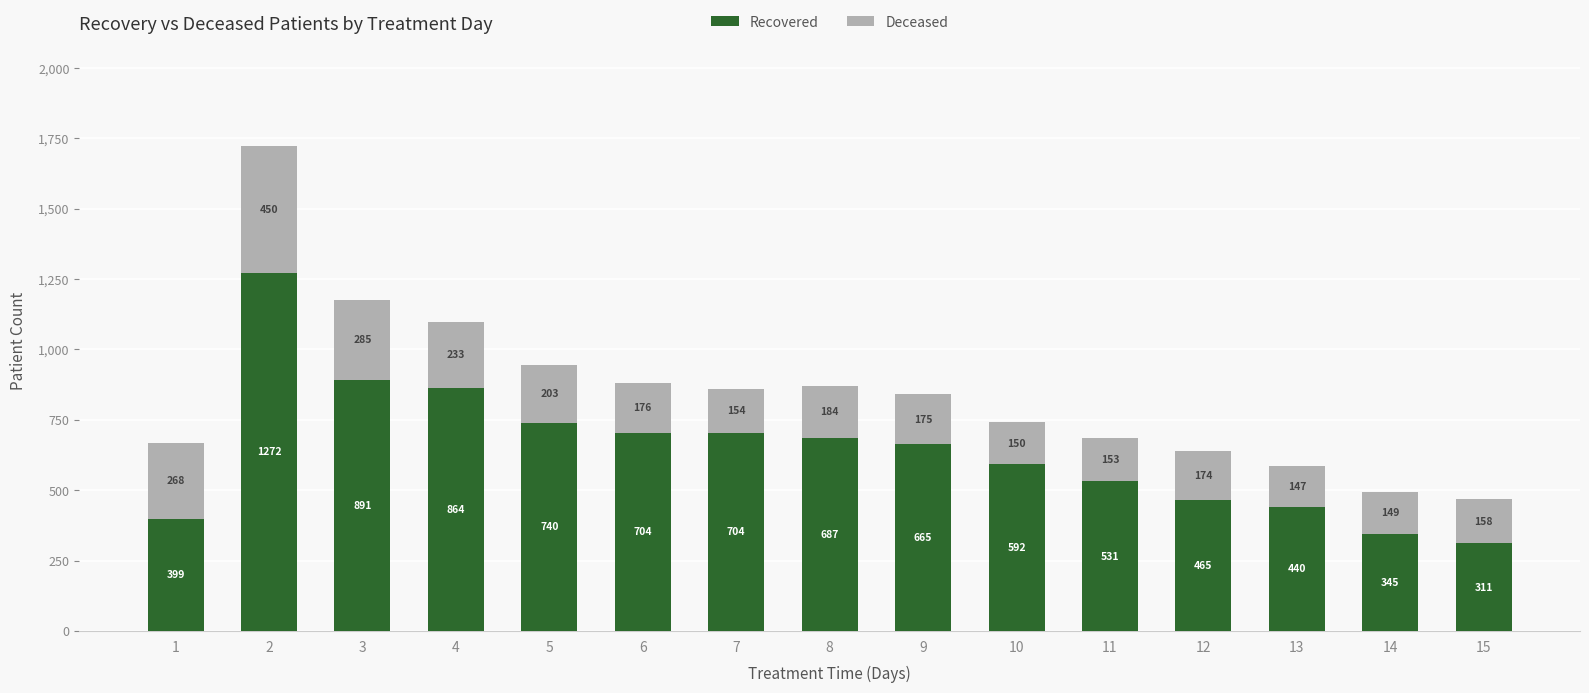

Which category has the lowest value in the Recovered series?

15